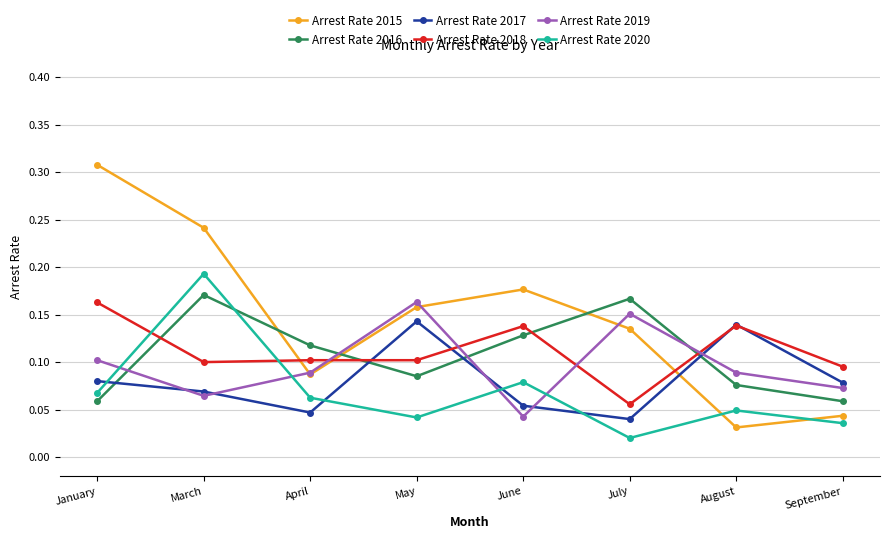

Is it true that Arrest Rate 2020 equals 0.1 at August?

False